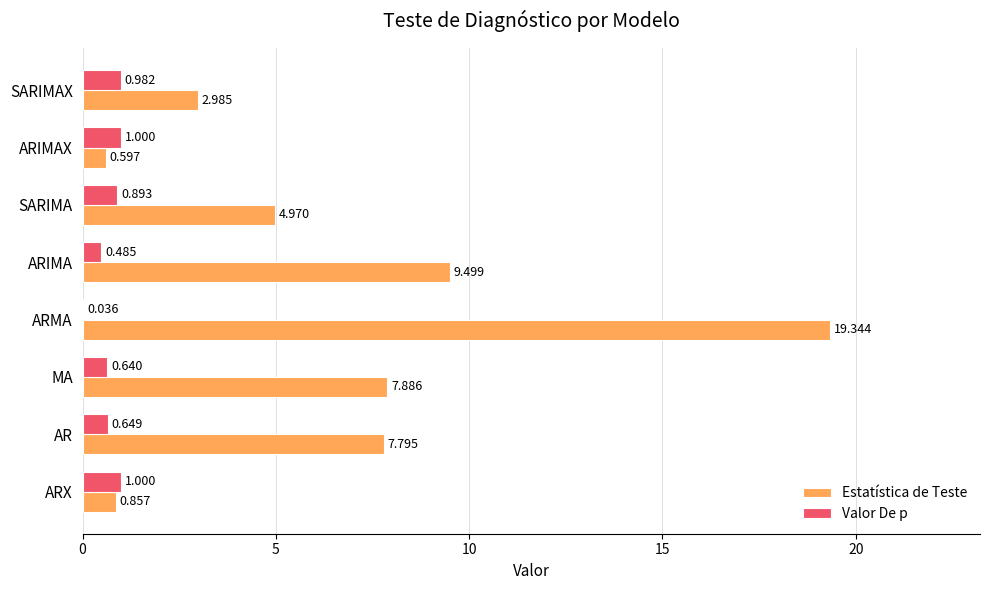

Between MA and SARIMA, which series saw the biggest shift?

Estatística de Teste